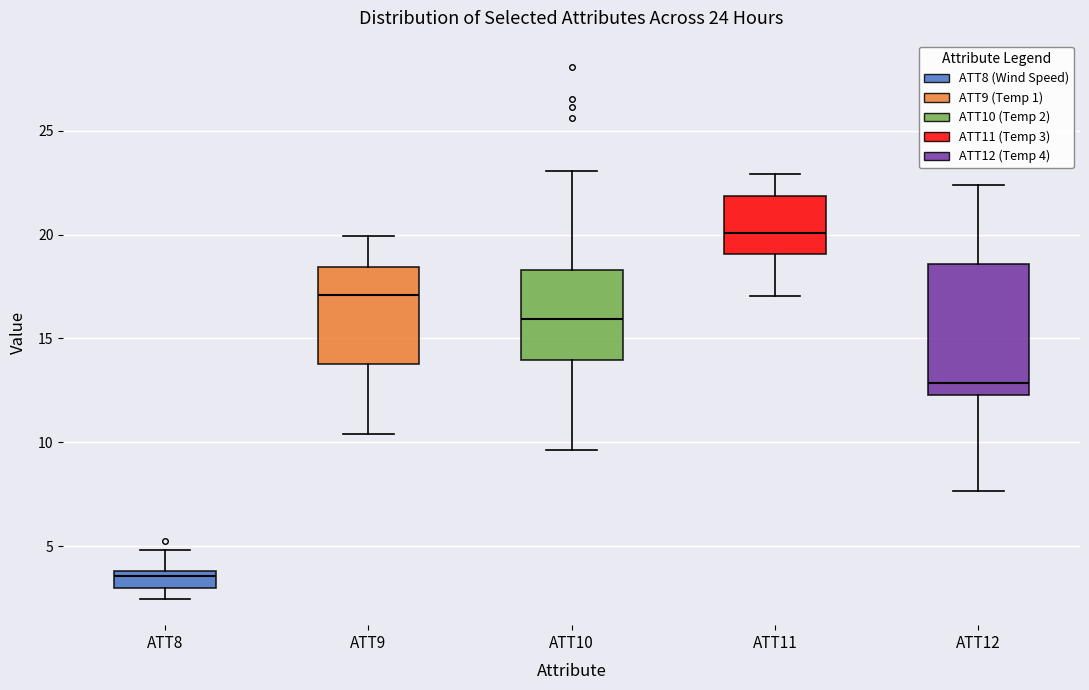

Which box's median line is the highest?

ATT11